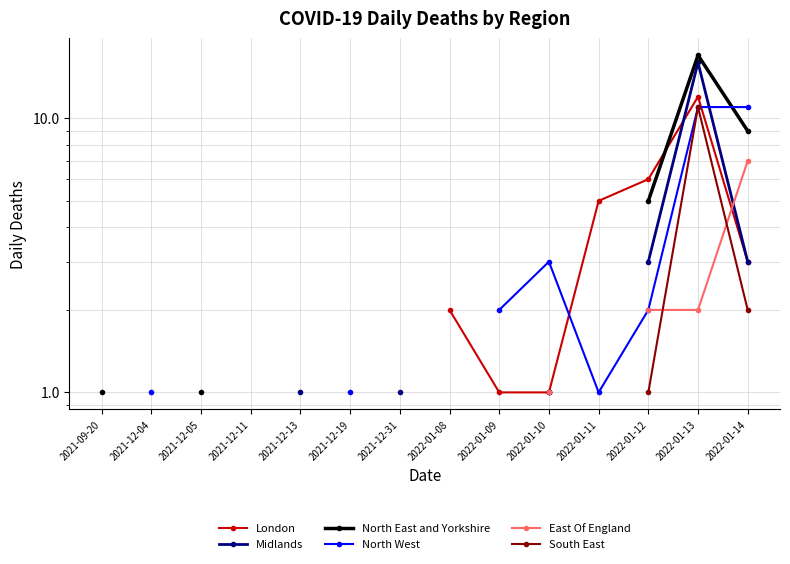

What is the minimum value for North East and Yorkshire?

1.0